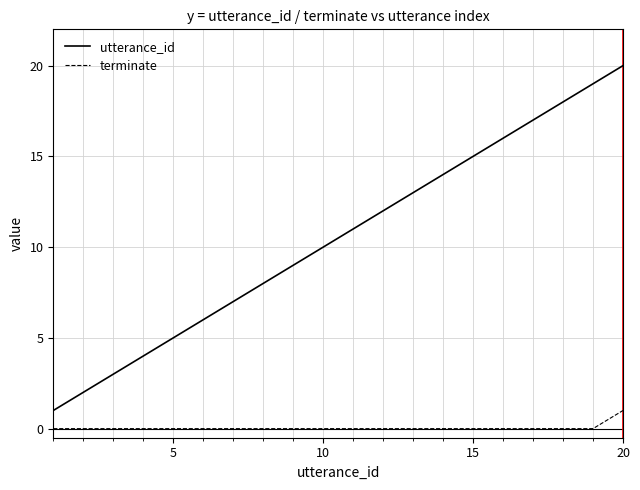

What is the difference between the maximum and minimum values in the utterance_id series?

19